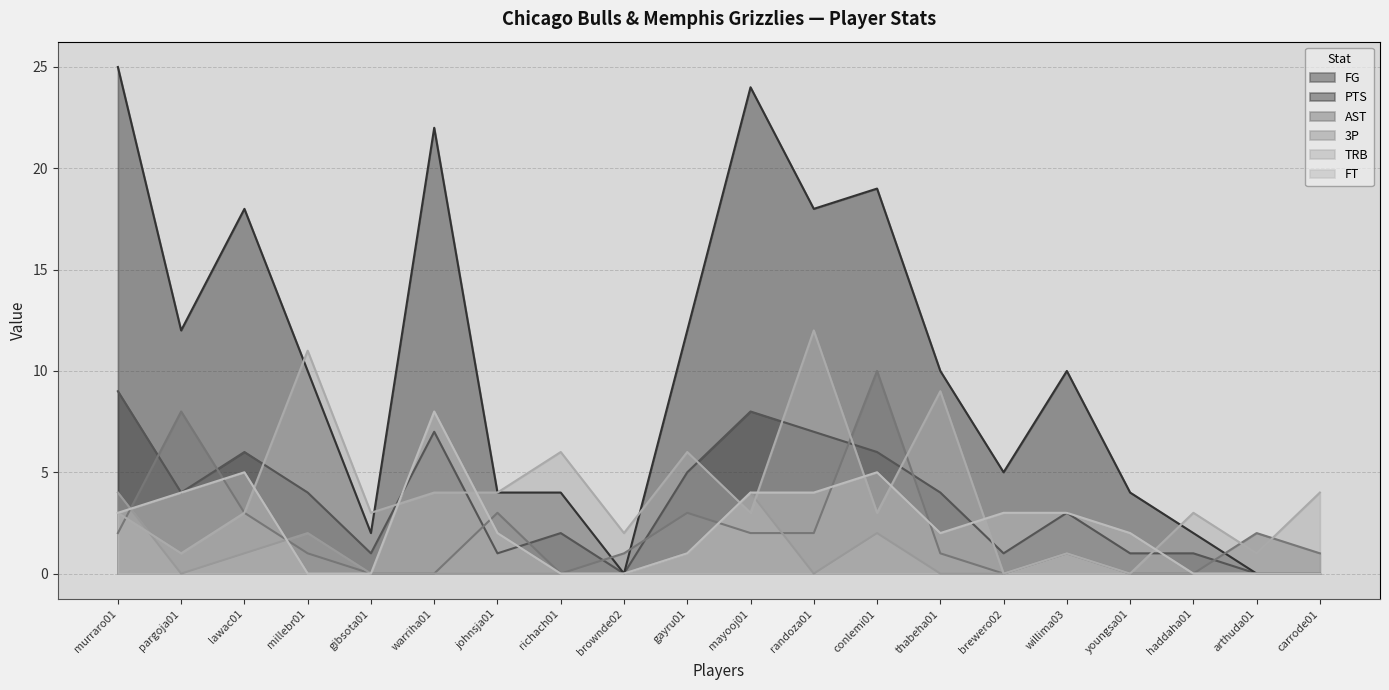

What is the total value across all series at warriha01?

41